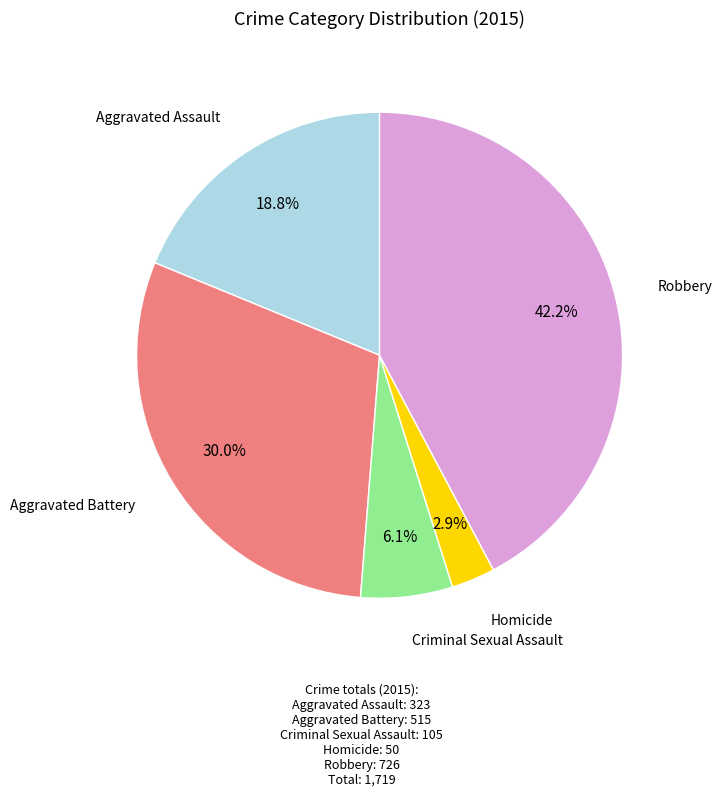

Is there any slice that represents more than half of the pie?

No